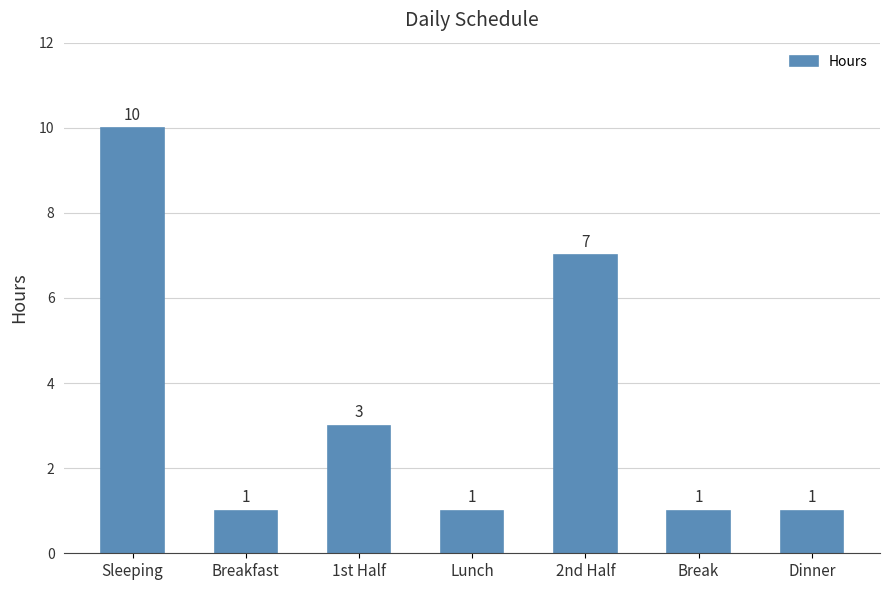

How many categories are shown in the chart?

7